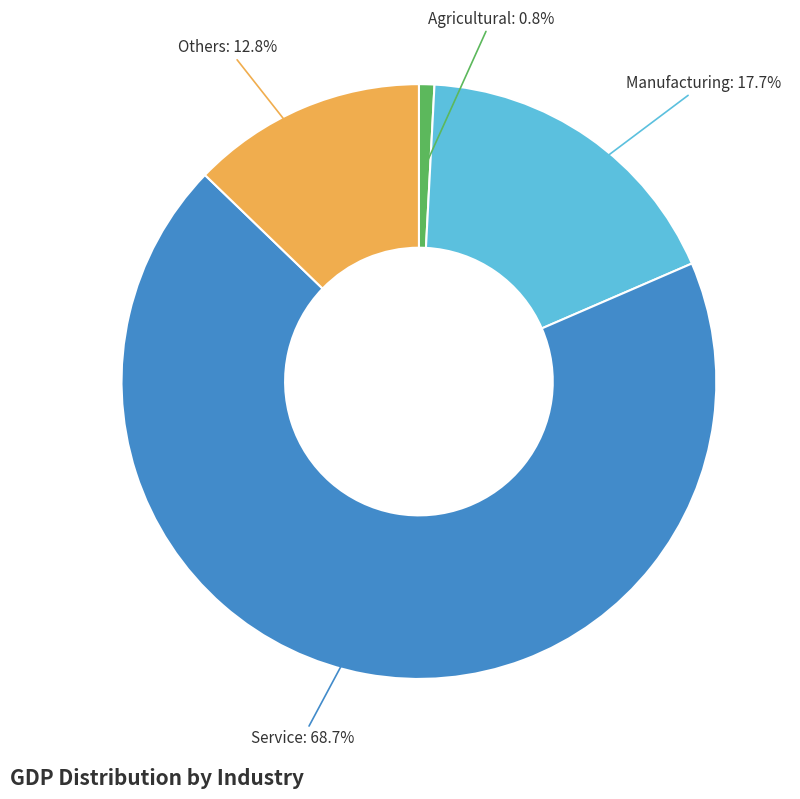

Count the number of slices in the pie.

4